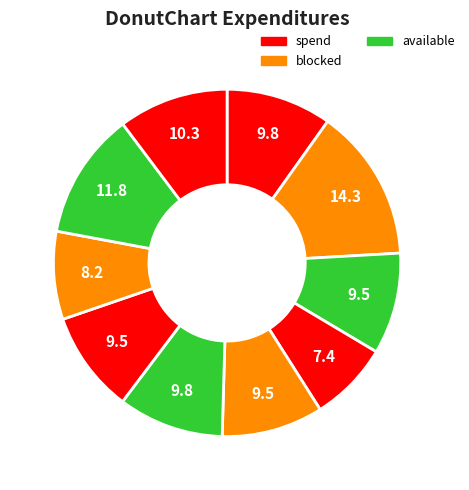

How many slices are in this pie chart?

10